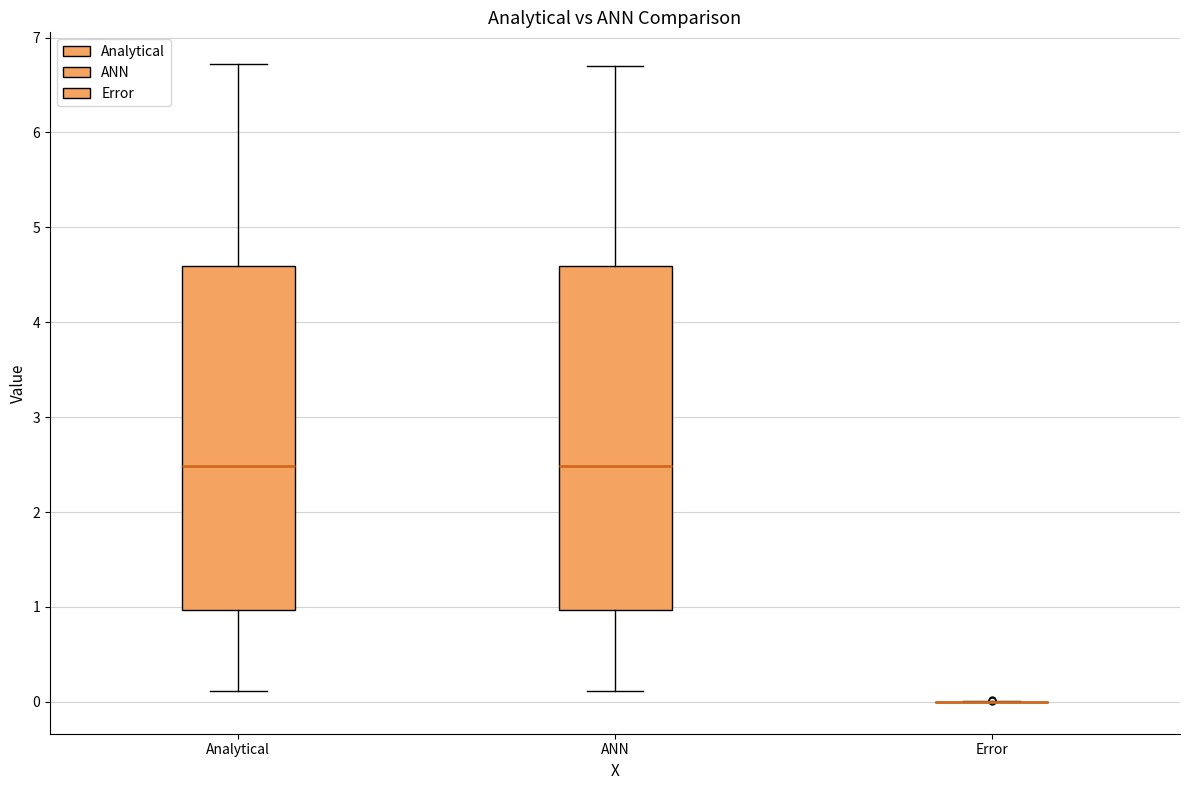

Reading left to right, transcribe this box plot: for each box, give where its median line is, the range the box spans, and where its two whiskers end, as read against the y-axis. The values are not printed on the chart, so give them approximately, as read against the axis.

Analytical: median 2.5, box 1.0 to 4.6, whiskers 0.1 to 6.7
ANN: median 2.5, box 1.0 to 4.6, whiskers 0.1 to 6.7
Error: box collapsed to a line at 0.0, whiskers 0.0 to 0.0